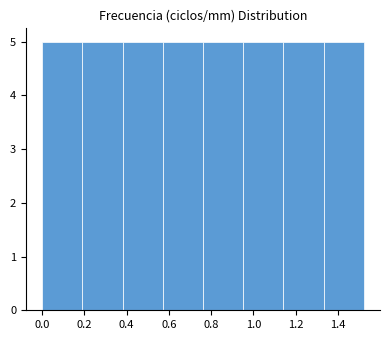

What is the height of the bar covering 0.20 to 0.38 on the x-axis? Neither the bar edges nor the heights are printed on the chart, so give them approximately, as read against the axes.

5